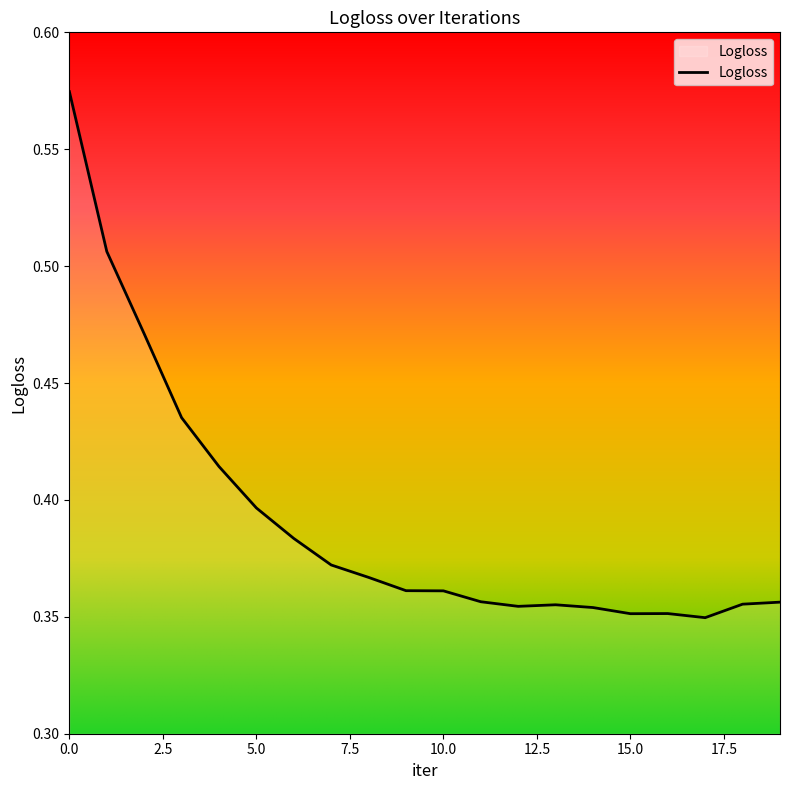

Does the chart have visible grid lines?

No